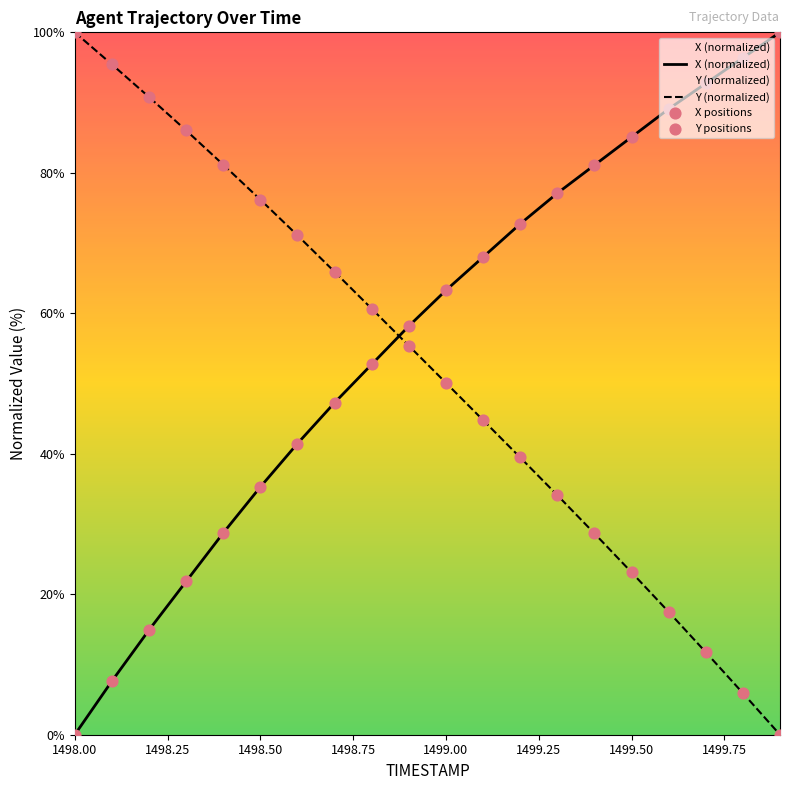

Which series has the largest Y range (max minus min)?

X